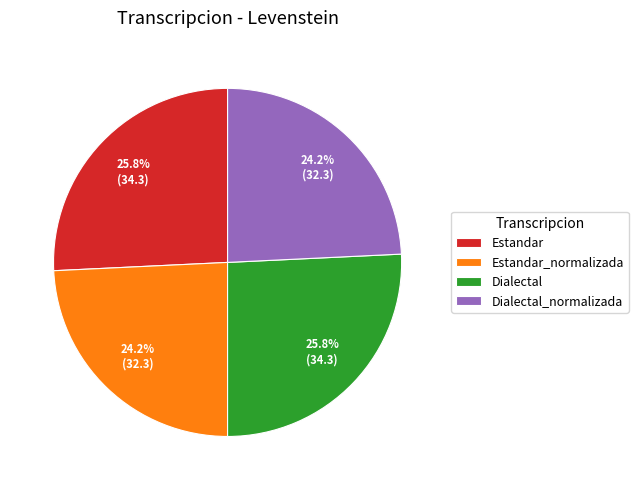

To the nearest percent, what is the average slice percentage?

25%